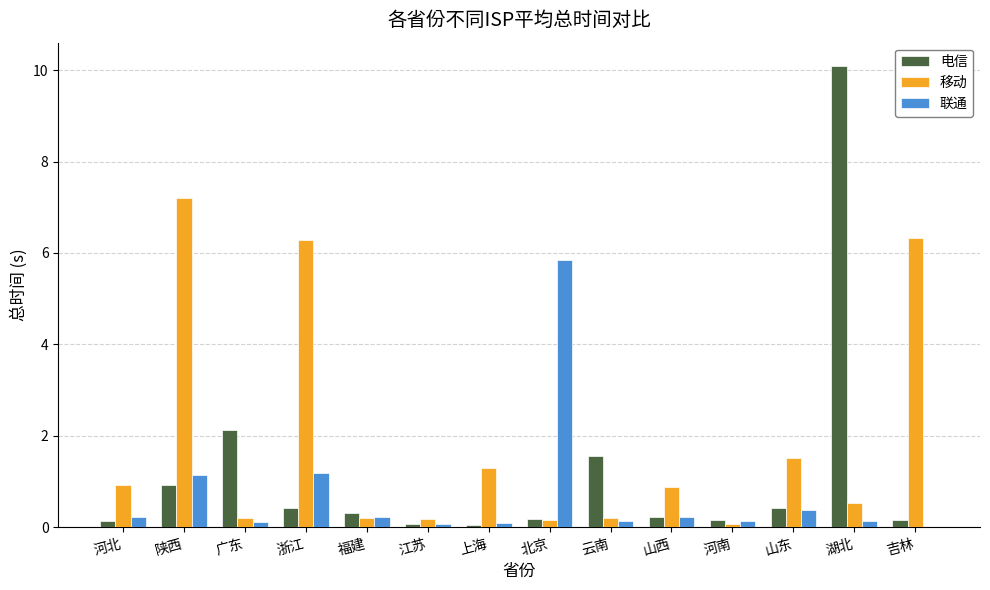

At which category is the sum across all series the highest?

湖北